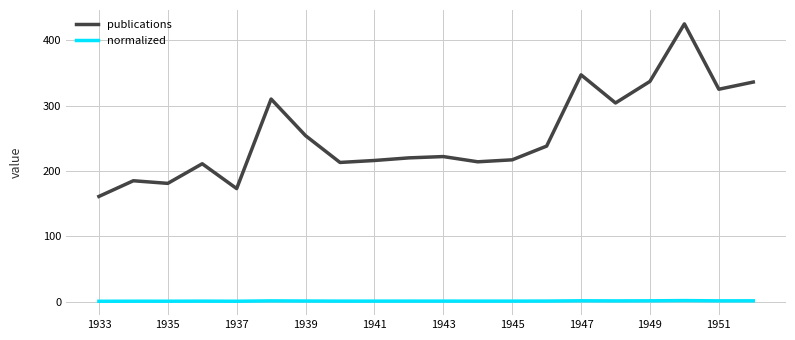

Which series has the widest spread of values?

publications